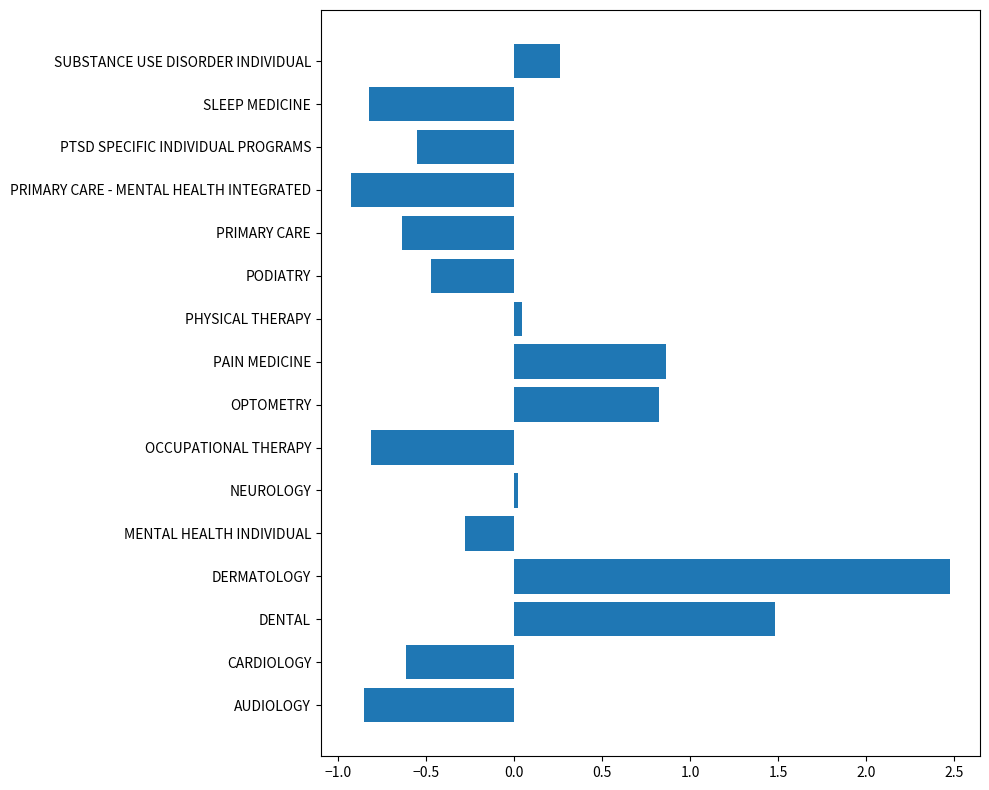

What is the change in value from DENTAL to PODIATRY?

-2.0